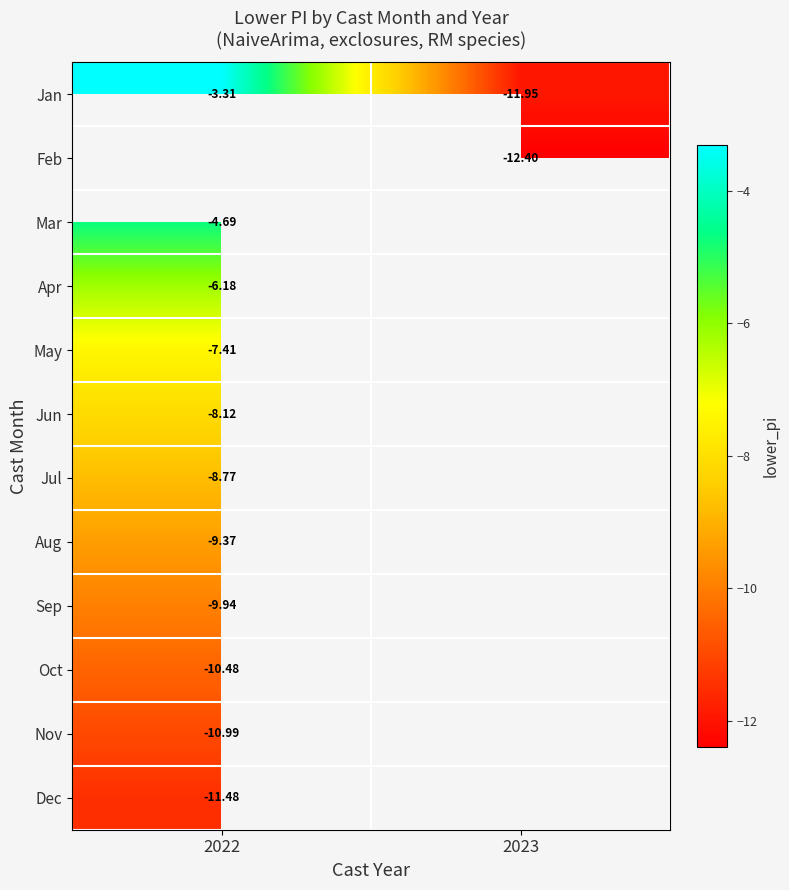

What is the lowest value of the Mar series?

-4.7